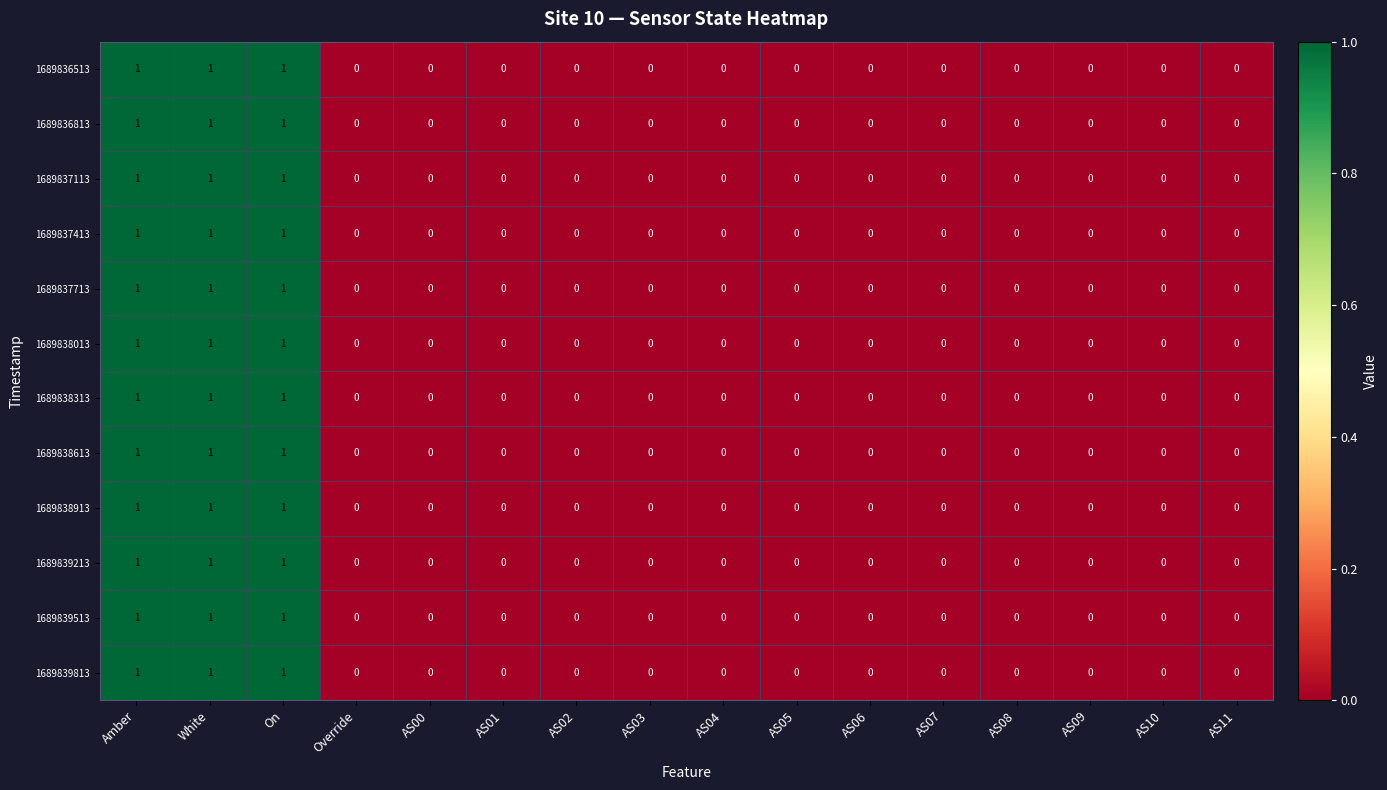

True or false: 1689837113 has a value of 1 at AS03.

False